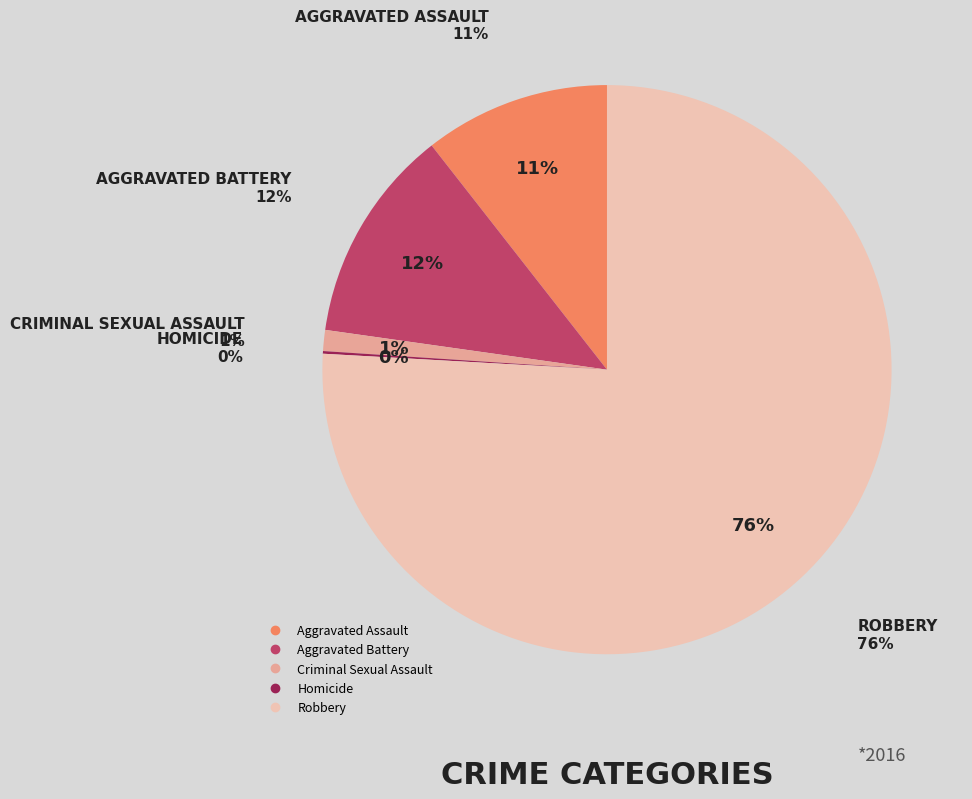

True or false: Robbery accounts for 76% of the total.

True